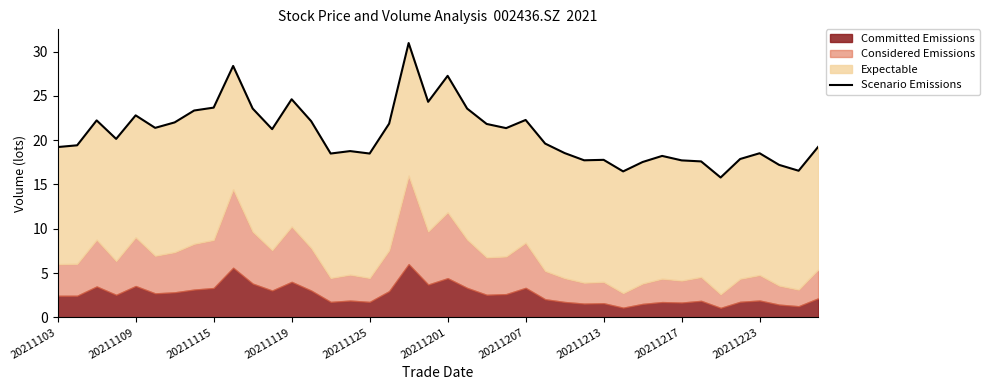

What is the difference between the second highest and minimum values?

12.6